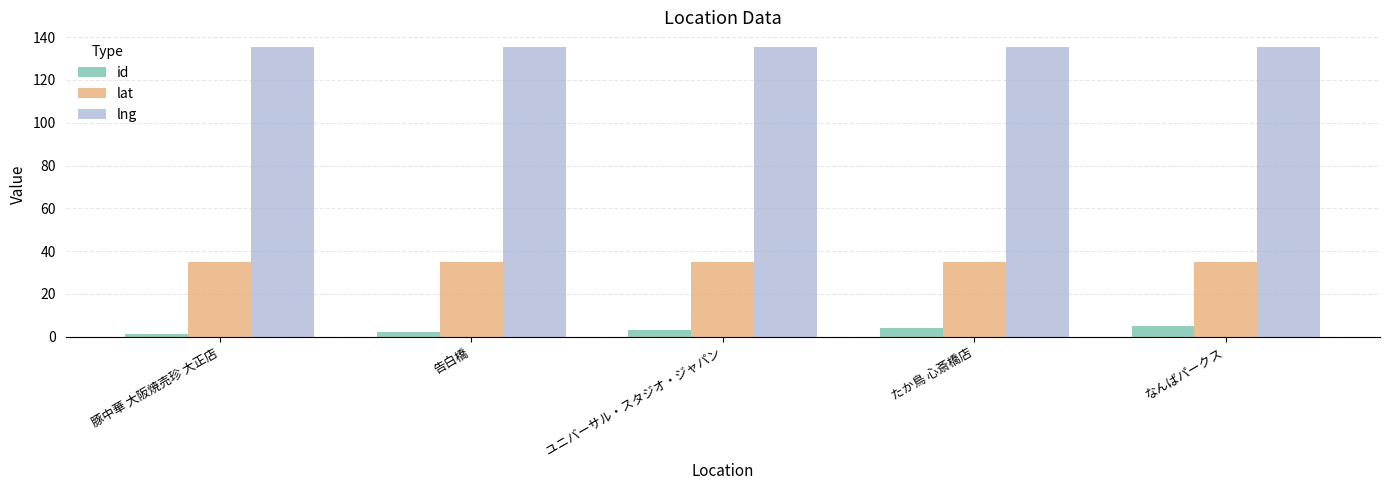

Read the id value at ユニバーサル・スタジオ・ジャパン.

3.0